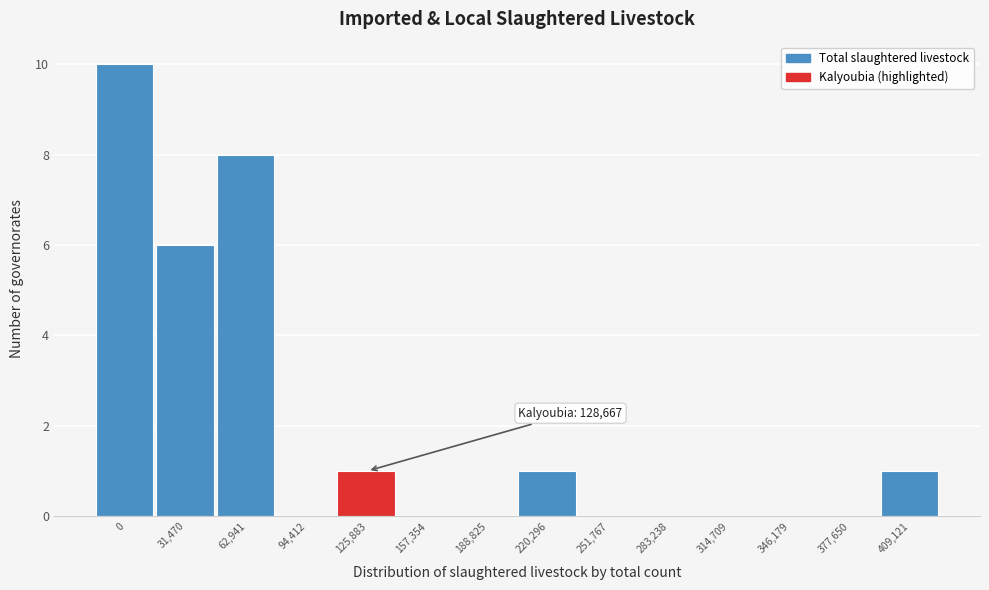

Reading left to right, list all the values displayed in this chart.

0=10	31,470=6	62,941=8	94,412=0	125,883=1	157,354=0	188,825=0	220,296=1	251,767=0	283,238=0	314,709=0	346,179=0	377,650=0	409,121=1